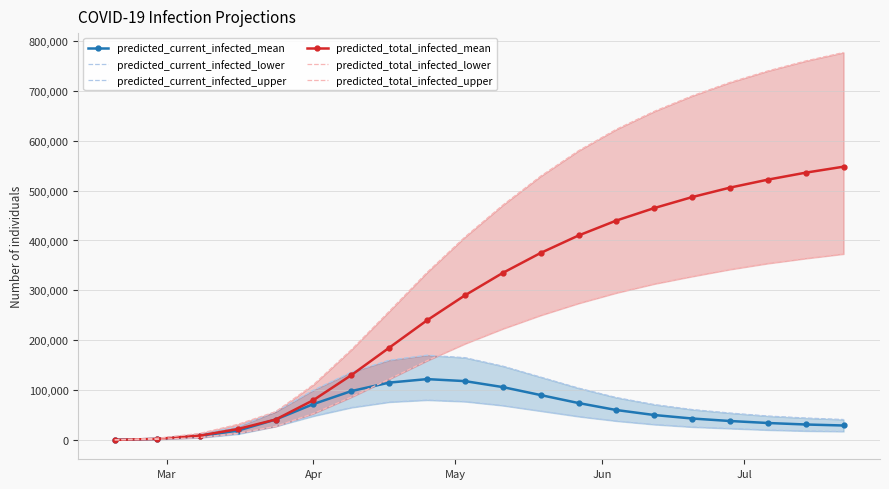

True or false: predicted_current_infected_mean has more than 0 points higher than both neighbors.

True